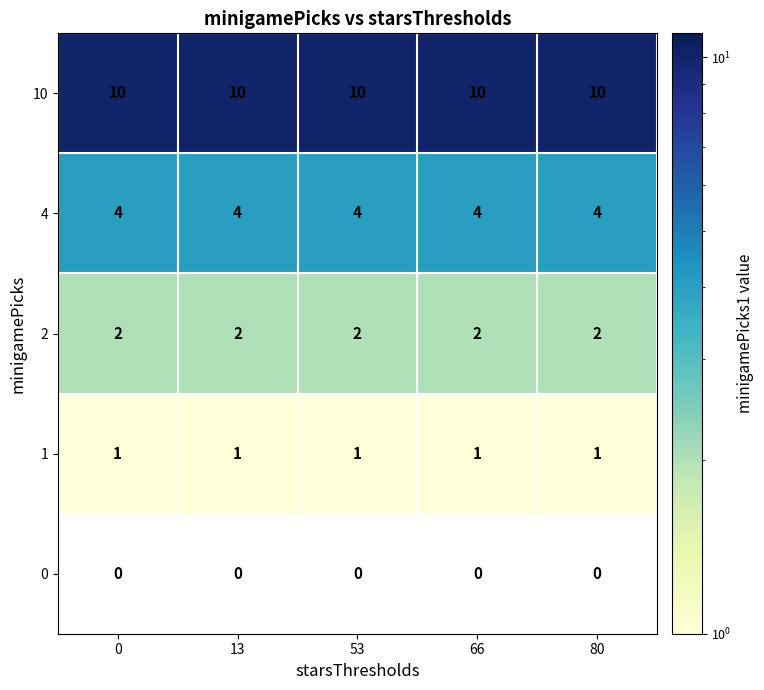

Rank the series by their maximum value, from lowest to highest.

0, 1, 2, 4, 10